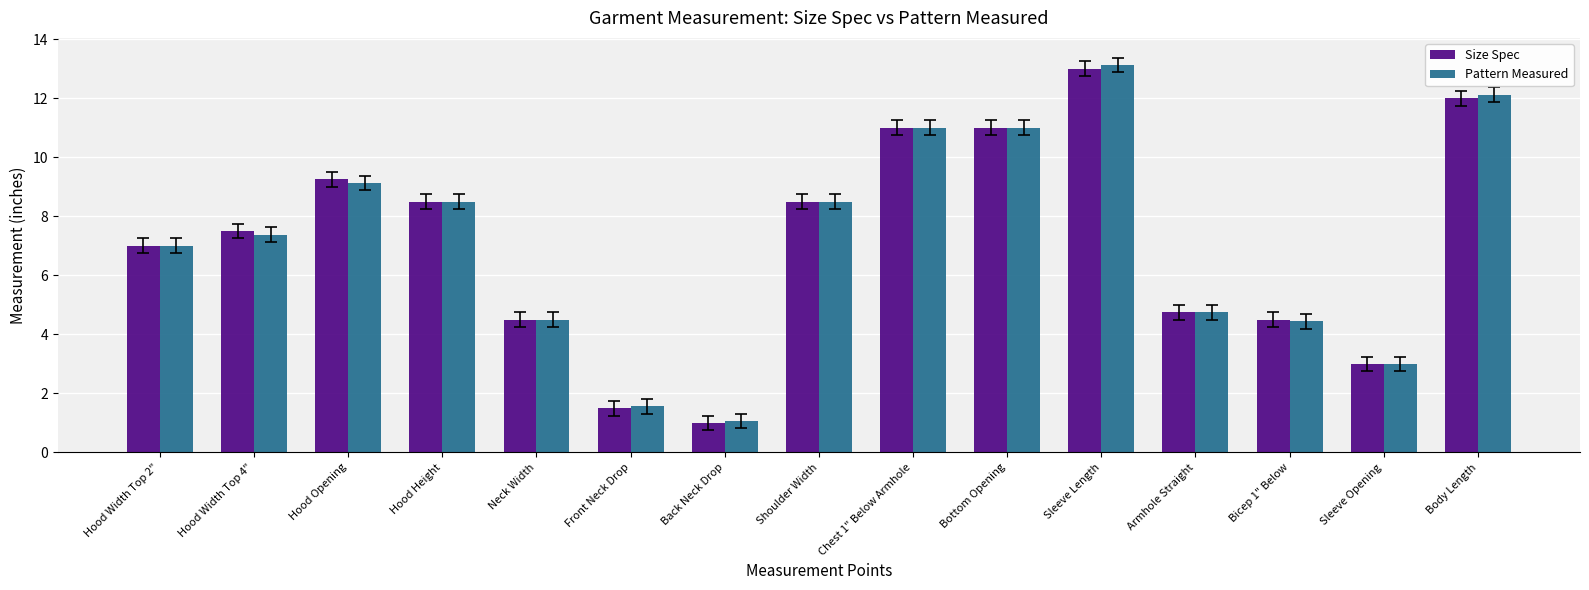

Which series has the widest spread of values?

Pattern Measured